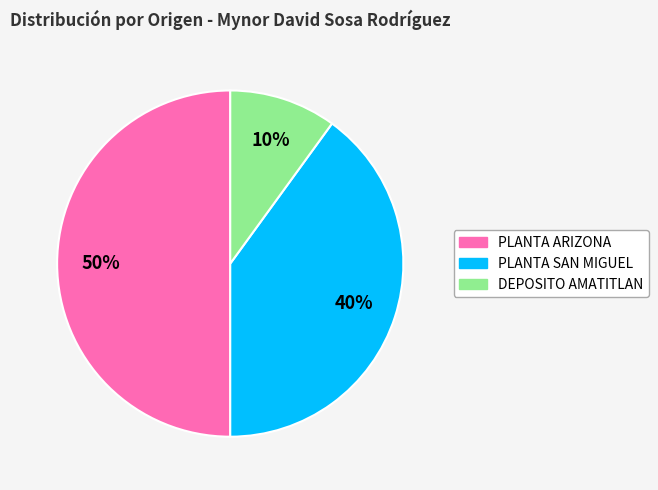

Which slice is the smallest?

DEPOSITO AMATITLAN